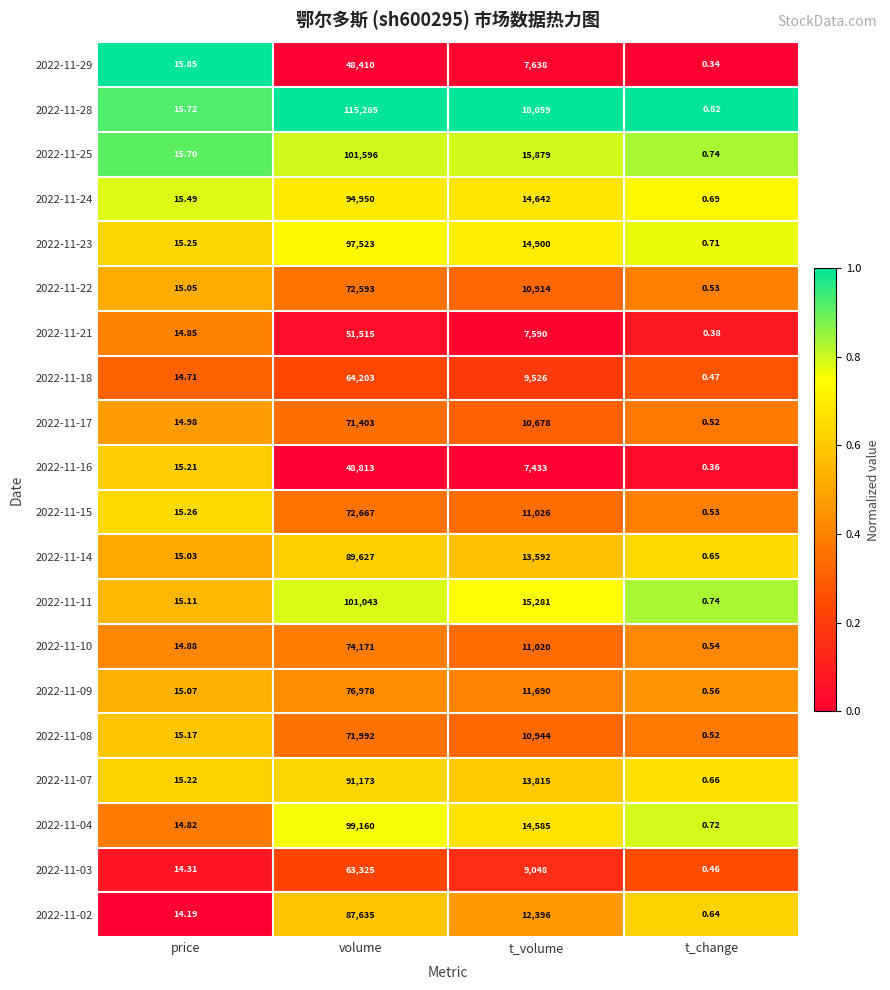

At which label is 2022-11-16 closest to 24406?

t_volume